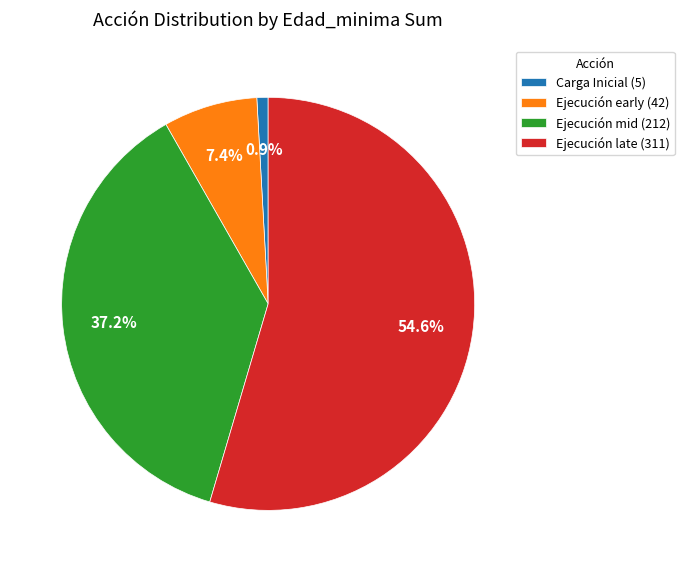

Does any single category account for the majority?

Yes